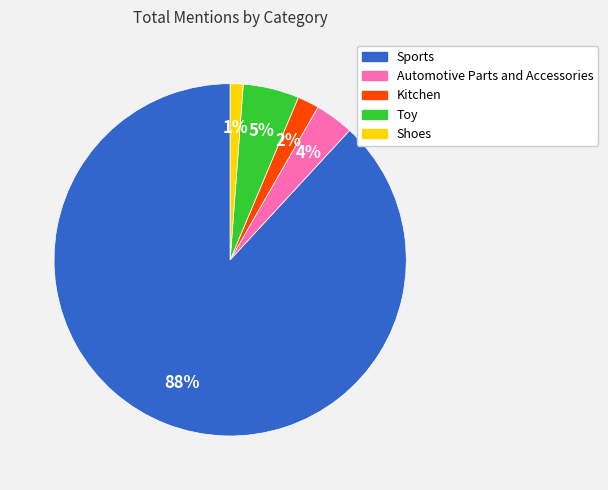

To the nearest percent, what is the combined percentage of Toy and Automotive Parts and Accessories?

9%